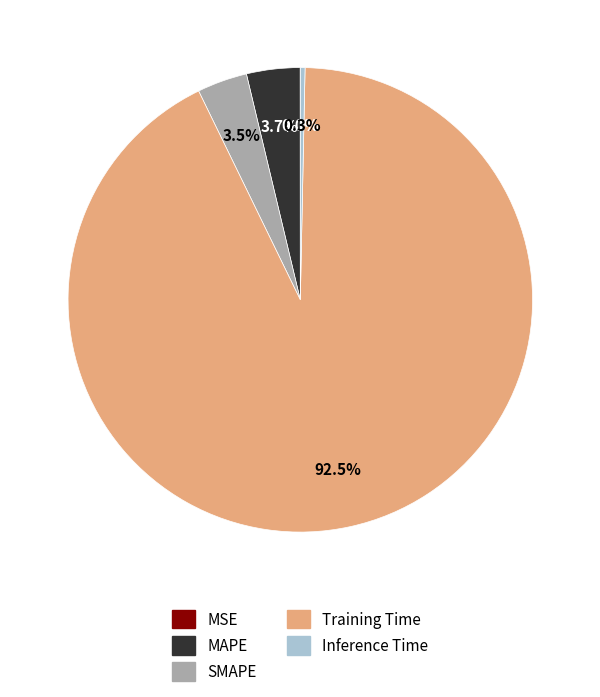

Does Inference Time account for over 50% of the chart?

No